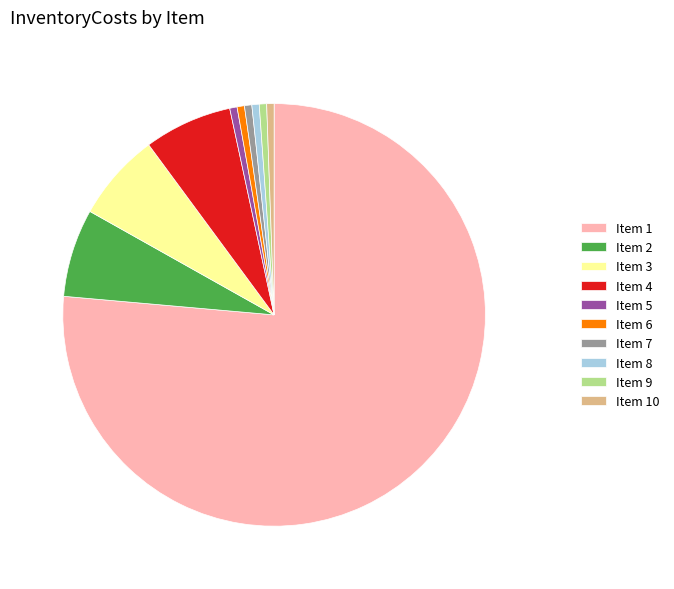

Do Item 9 and Item 7 together represent more than half of the pie?

No